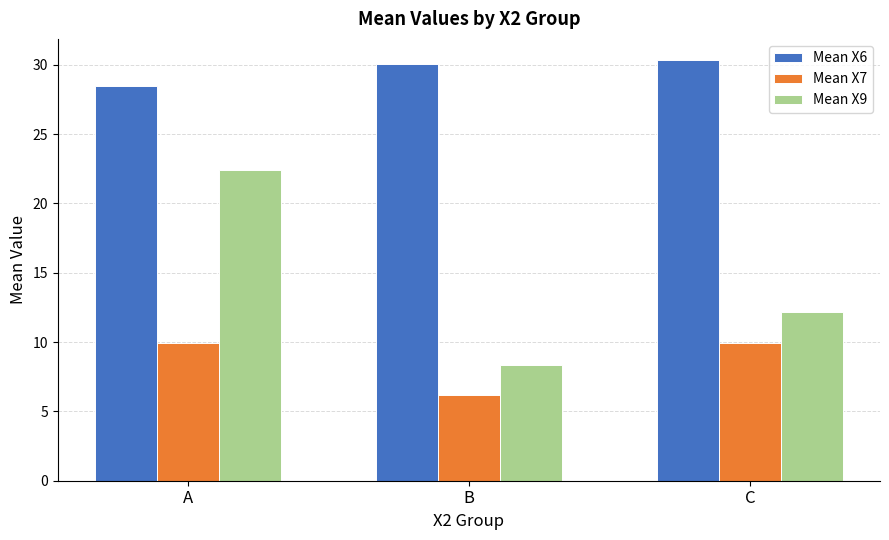

At which category does the chart reach its peak across all series?

C